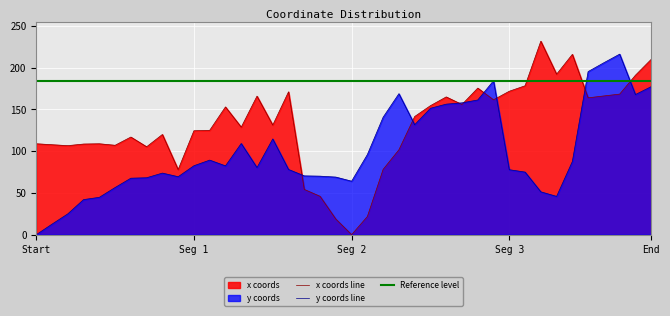

Which category has the lowest value in the x coords line series?

Seg 2